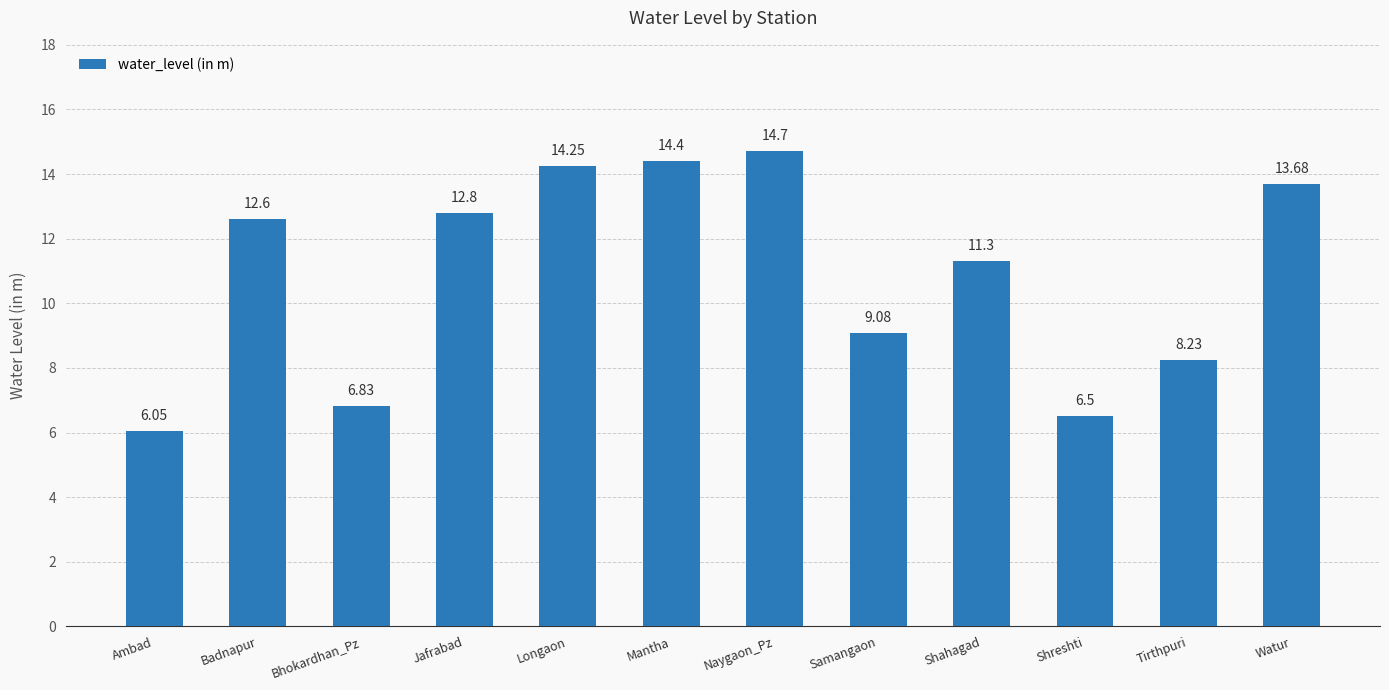

What is the difference between the second highest and second lowest values?

7.9